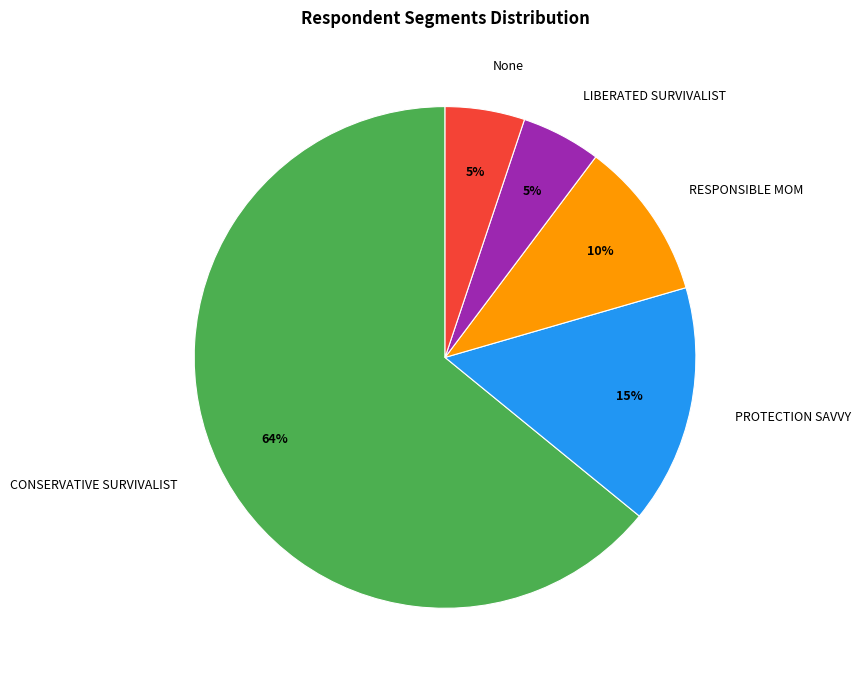

Count the number of slices in the pie.

5